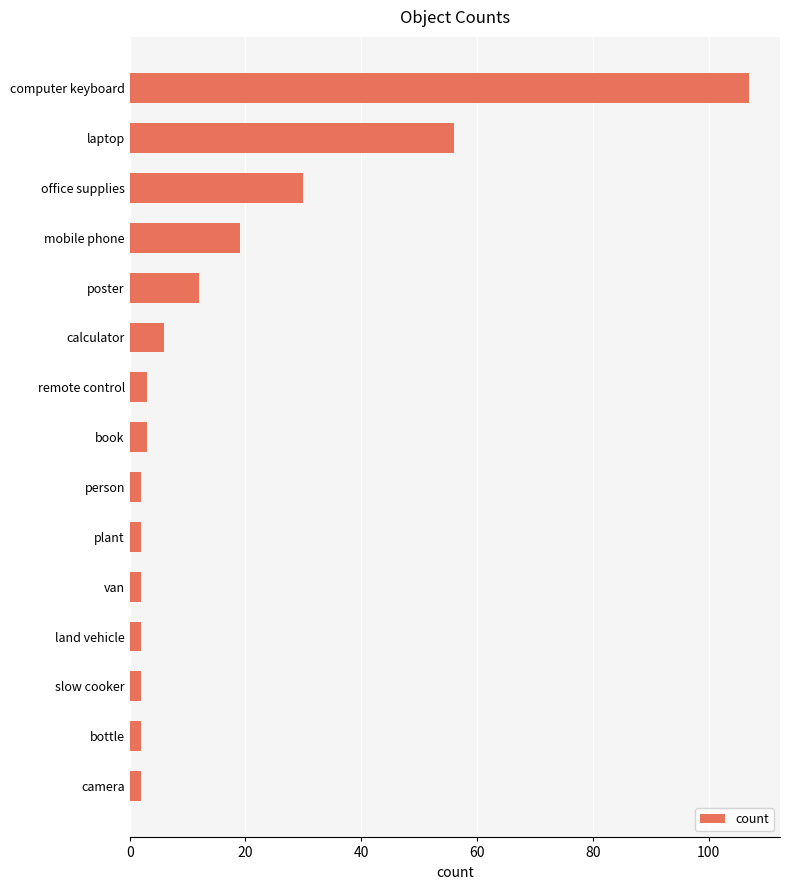

Does the chart contain stacked bars?

No